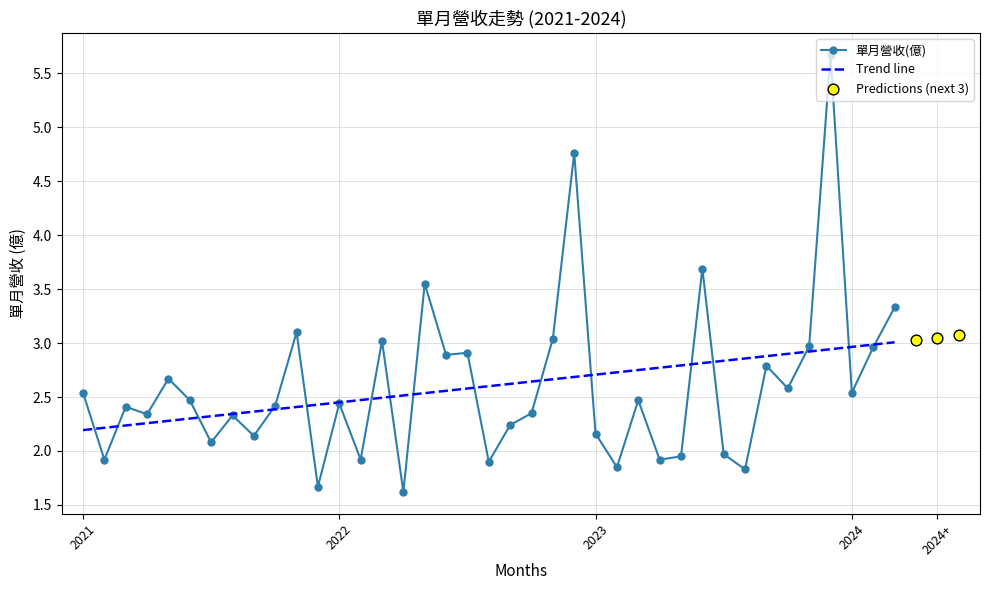

Which has a higher value, 2023-11 or 2024-01?

2023-11